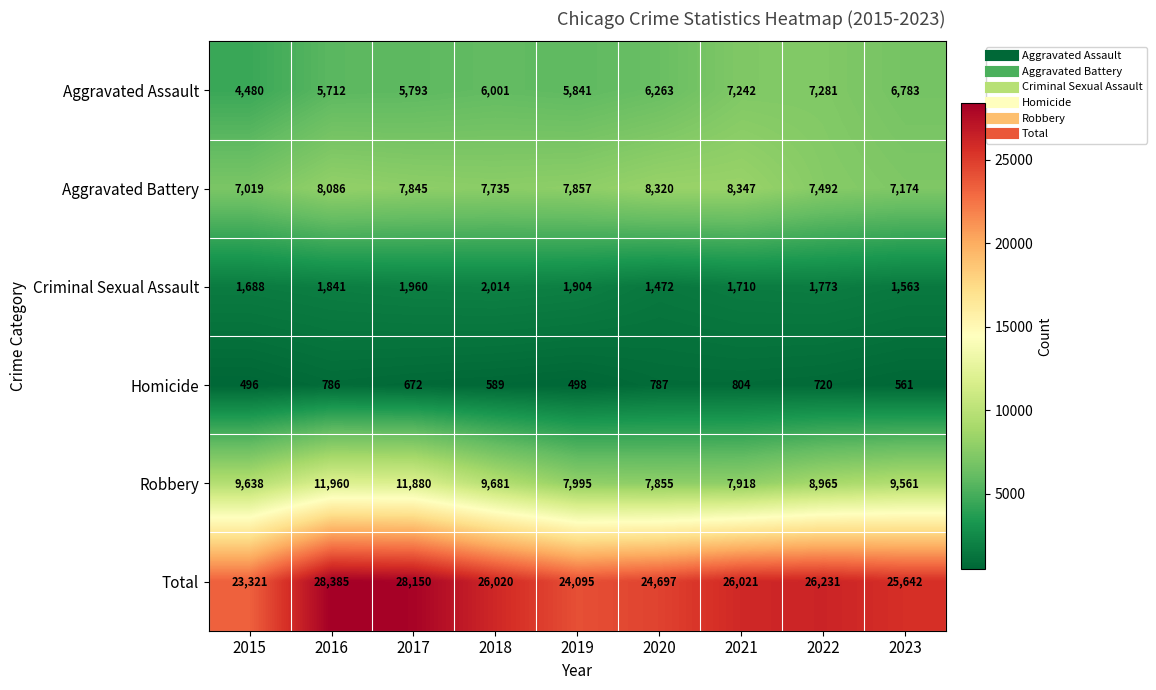

What is the minimum value shown in the chart?

496